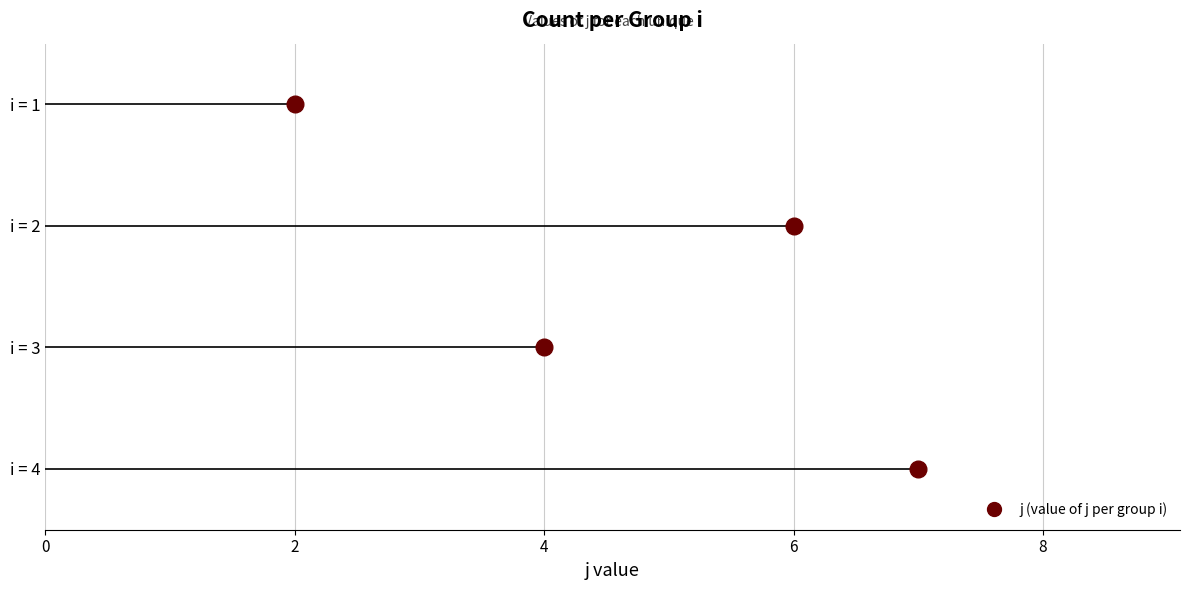

Is it true that the value at 2 is 9?

False